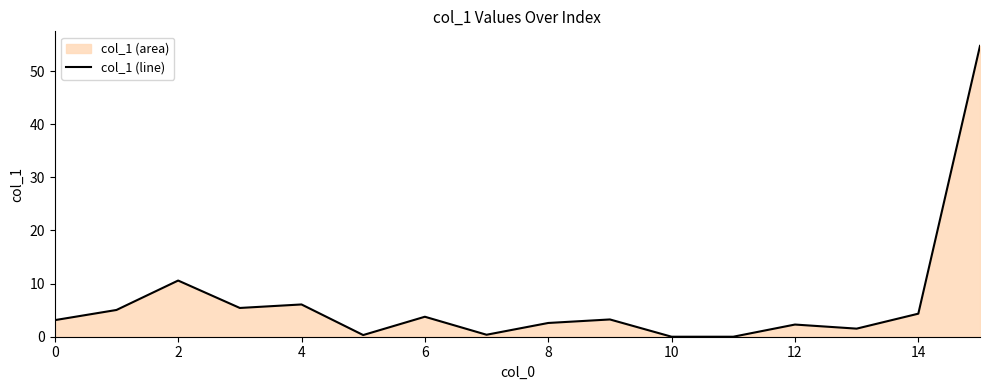

Read the value at 12.

2.3